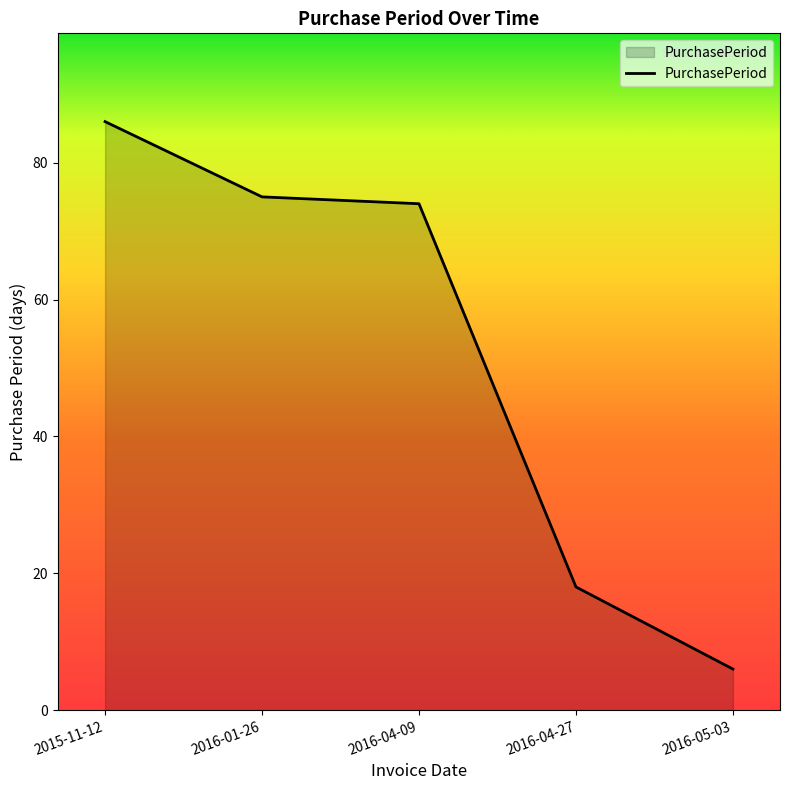

Between 2015-11-12 and 2016-04-09, which is larger?

2015-11-12